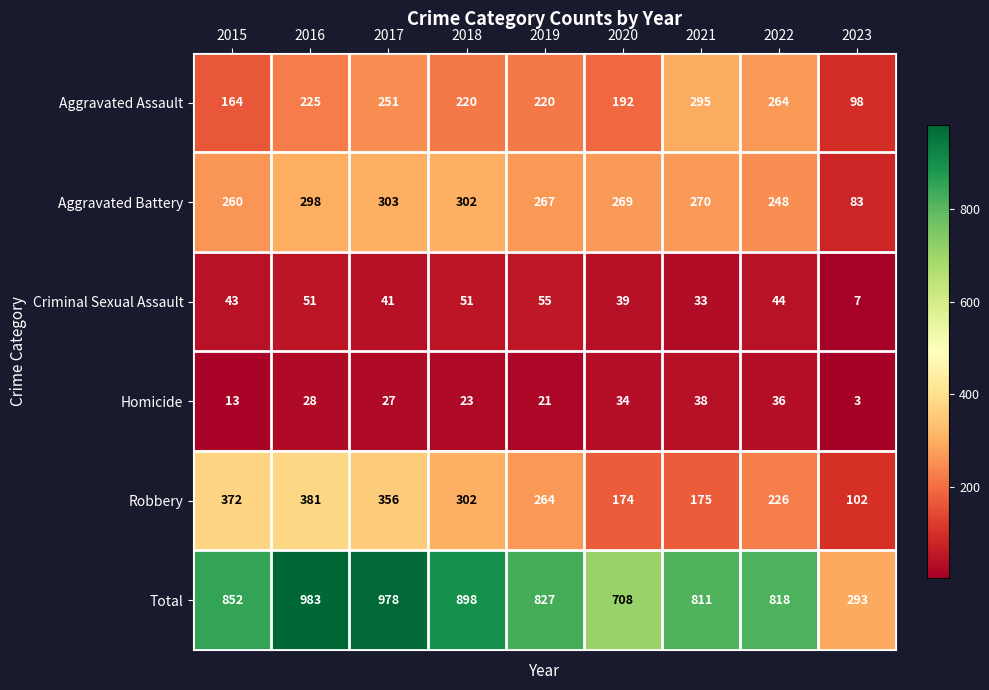

Where is Criminal Sexual Assault nearest to the value 31?

2021